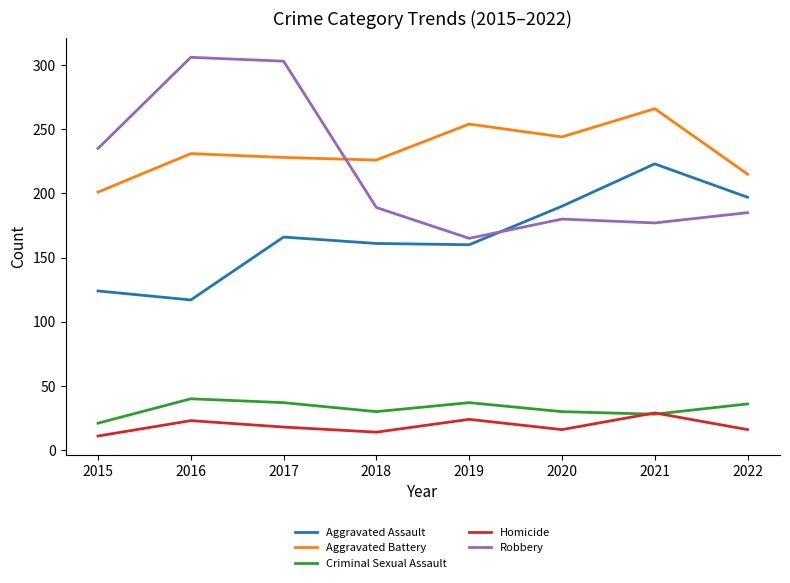

Is it true that Homicide equals 14 at 2021?

False